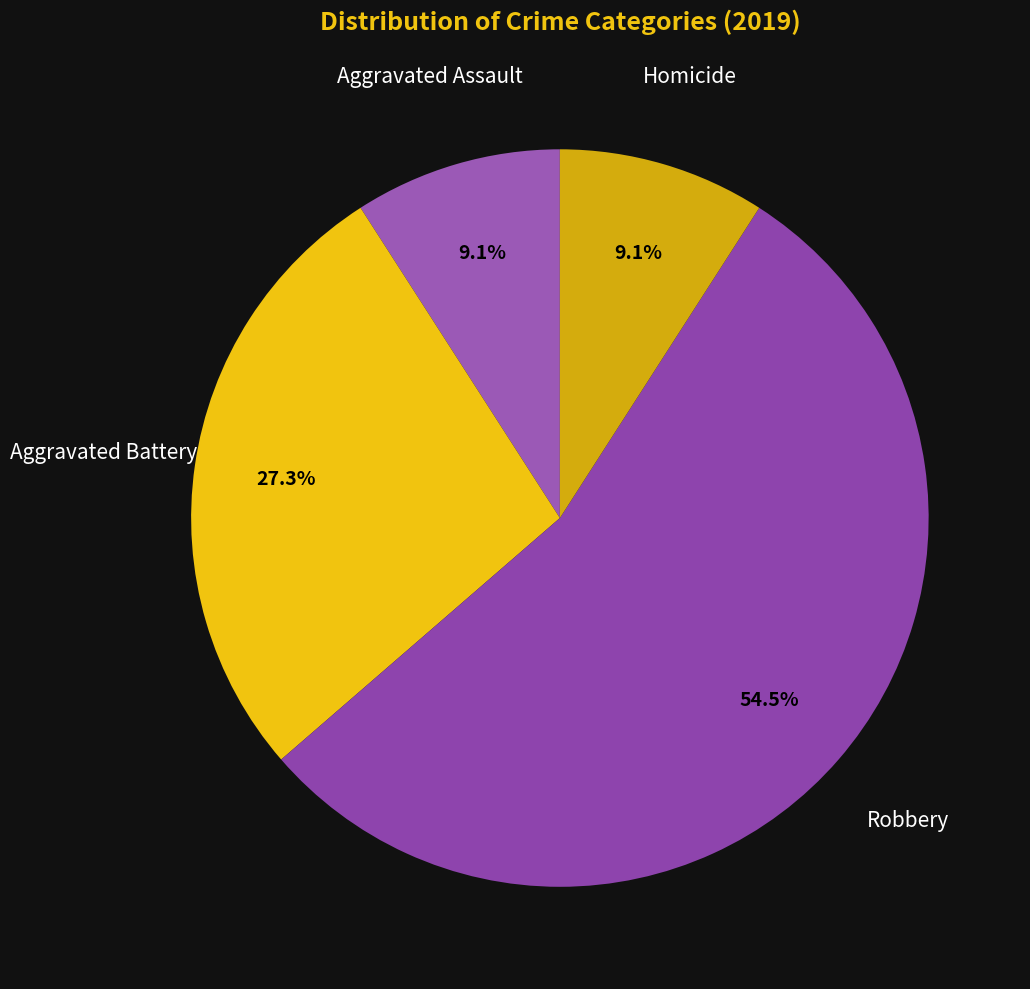

Is there any slice that represents more than half of the pie?

Yes